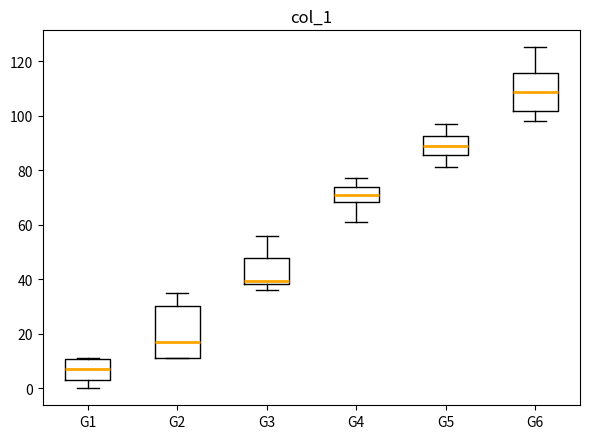

Comparing the boxes themselves (not the whiskers), which one is the tallest?

G2